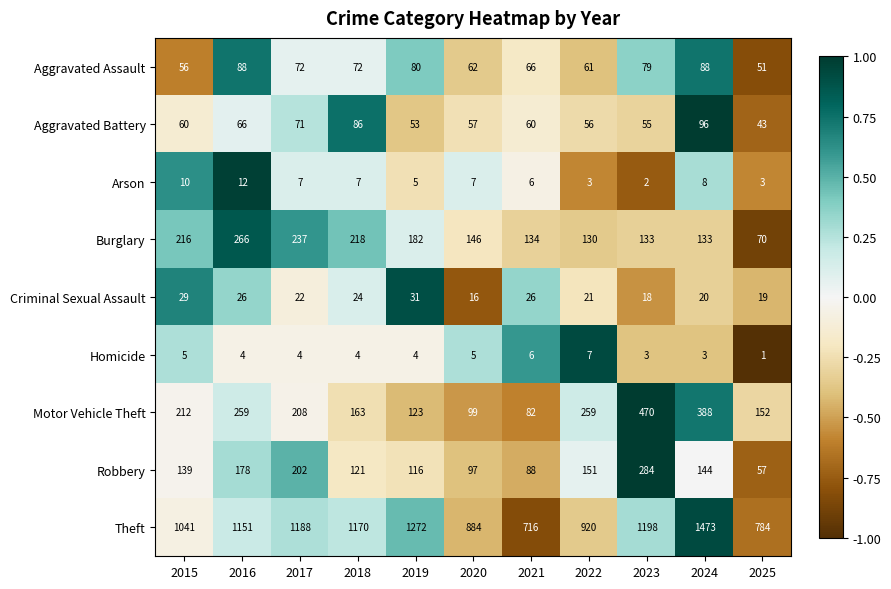

Count the number of categories in the chart.

11